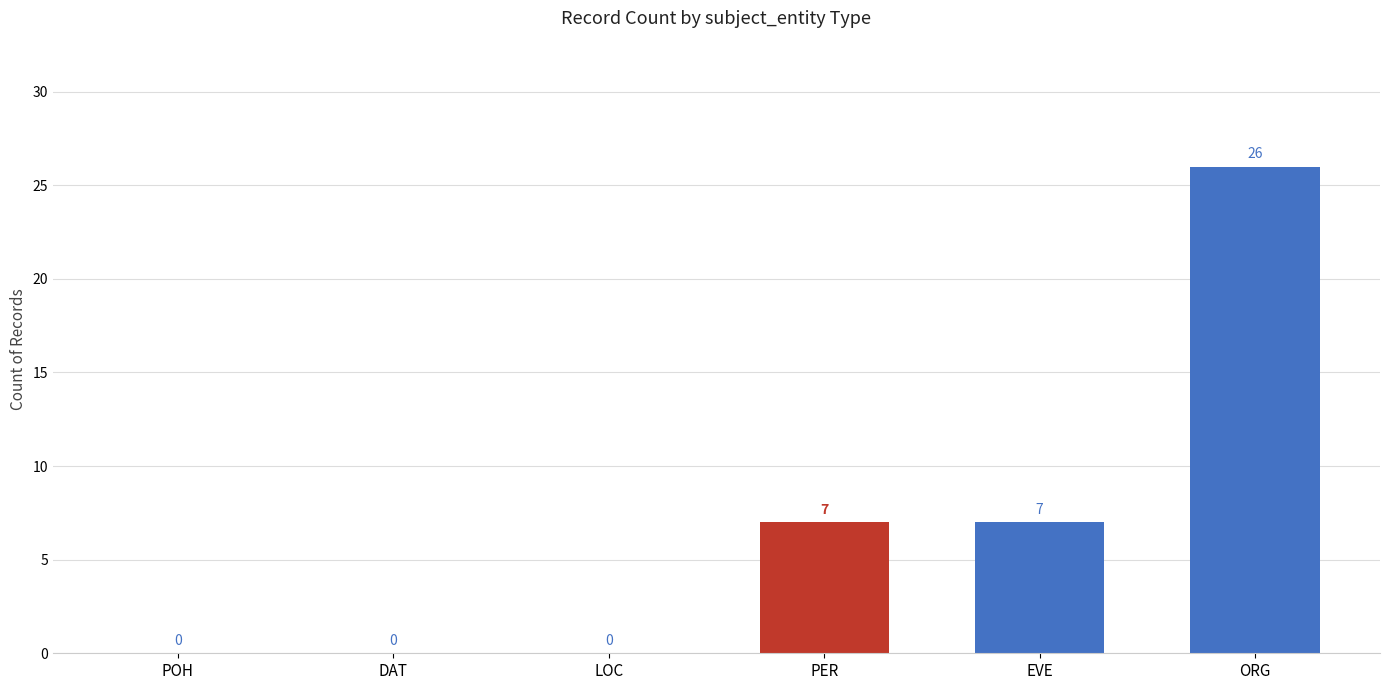

True or false: the data shows 26 at ORG.

True